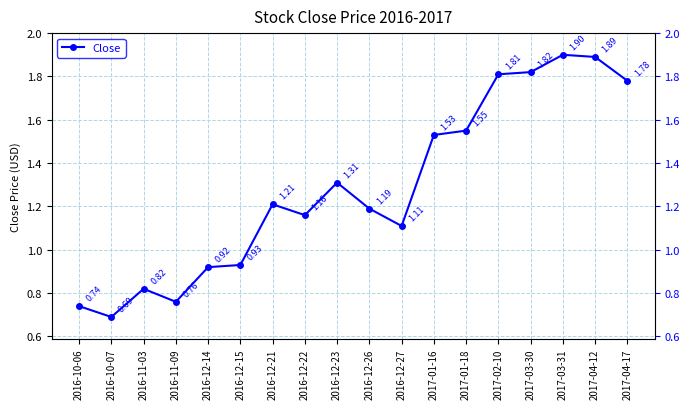

Reading left to right, what are all the values shown in this chart?

2016-10-06=0.7	2016-10-07=0.7	2016-11-03=0.8	2016-11-09=0.8	2016-12-14=0.9	2016-12-15=0.9	2016-12-21=1.2	2016-12-22=1.2	2016-12-23=1.3	2016-12-26=1.2	2016-12-27=1.1	2017-01-16=1.5	2017-01-18=1.6	2017-02-10=1.8	2017-03-30=1.8	2017-03-31=1.9	2017-04-12=1.9	2017-04-17=1.8